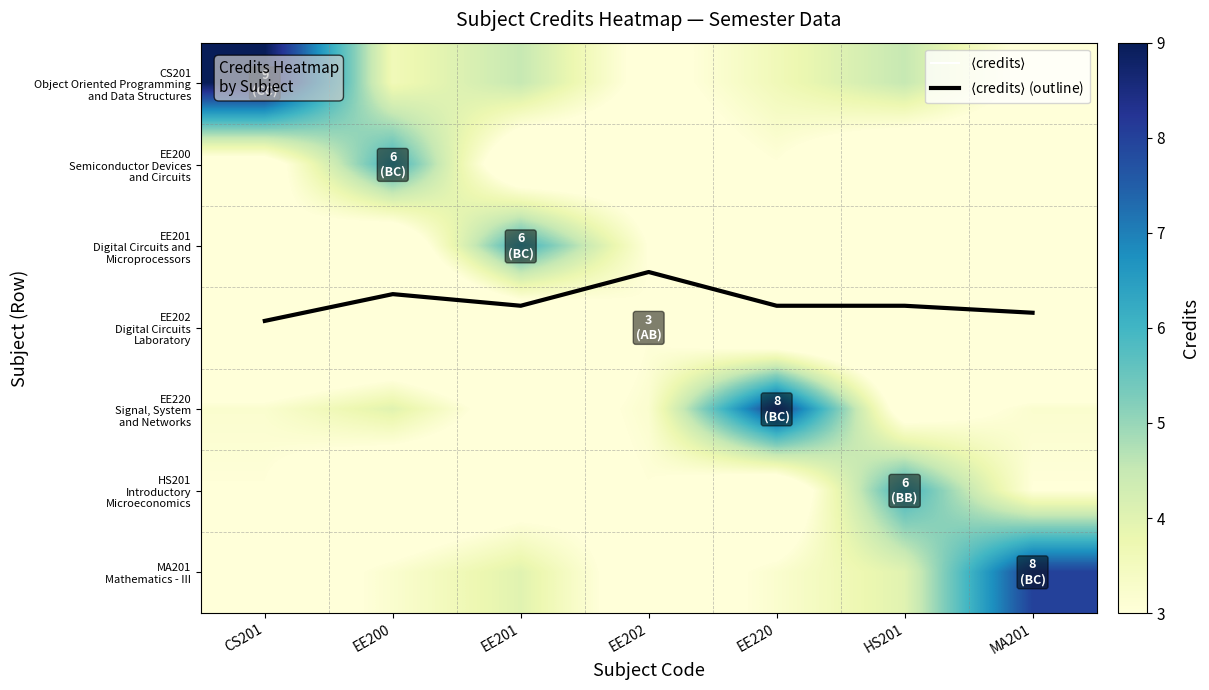

What is the total value across all series at MA201?

28.8